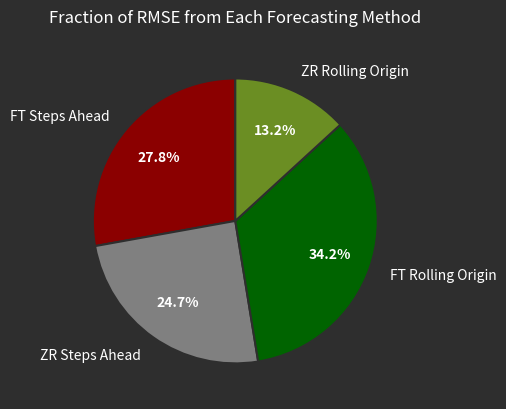

True or false: FT Steps Ahead accounts for 17% of the total.

False